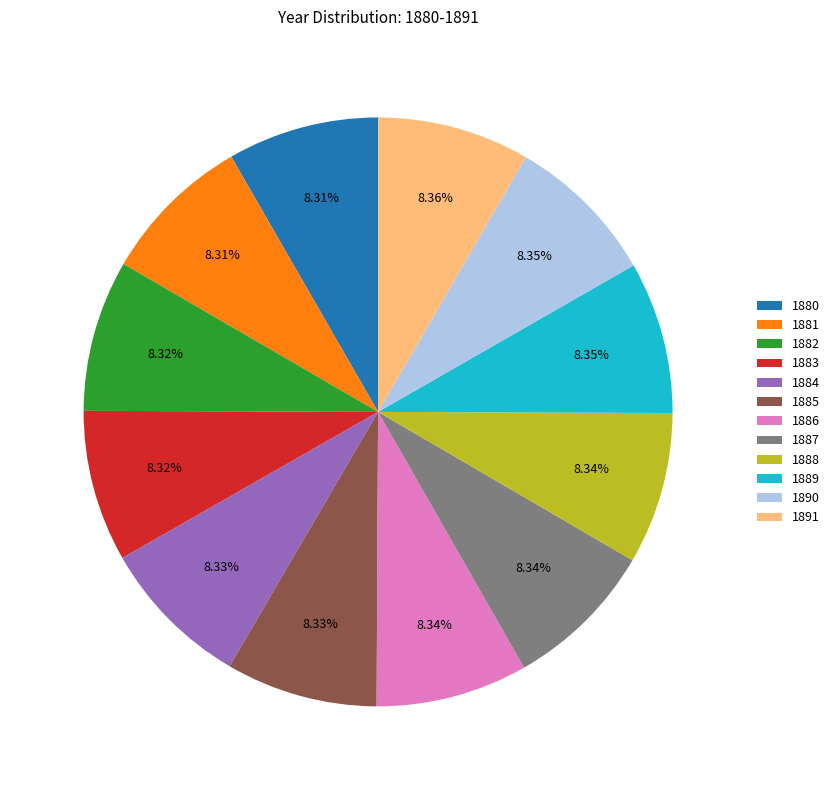

What percentage is the 1881 slice, to the nearest percent?

8%